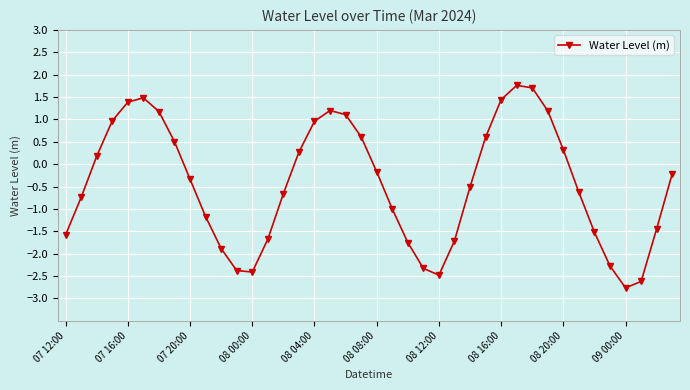

What is the sum of all values?

-17.4